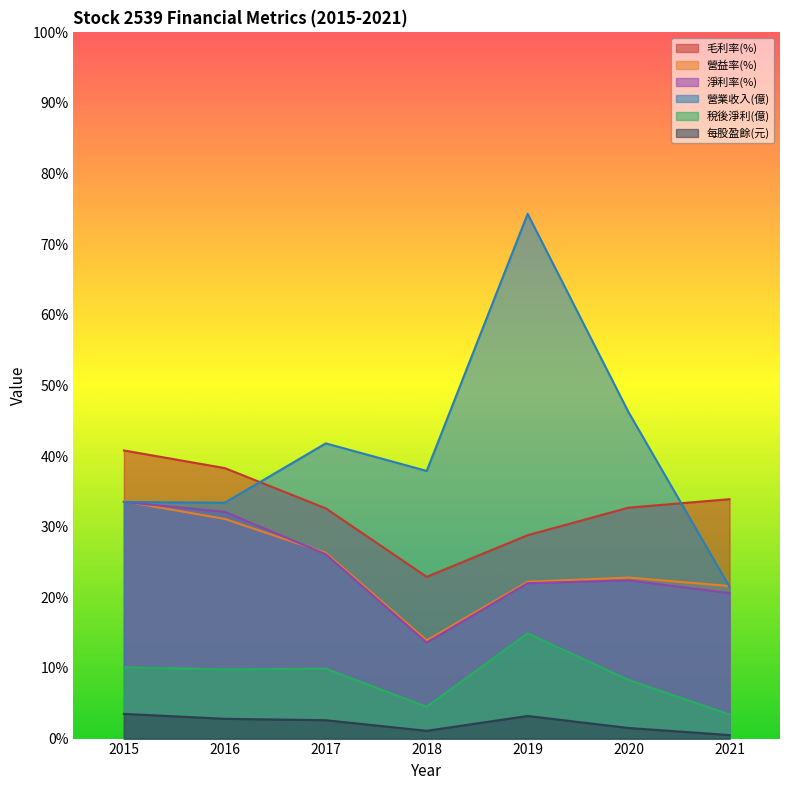

How many data points does each series have?

7